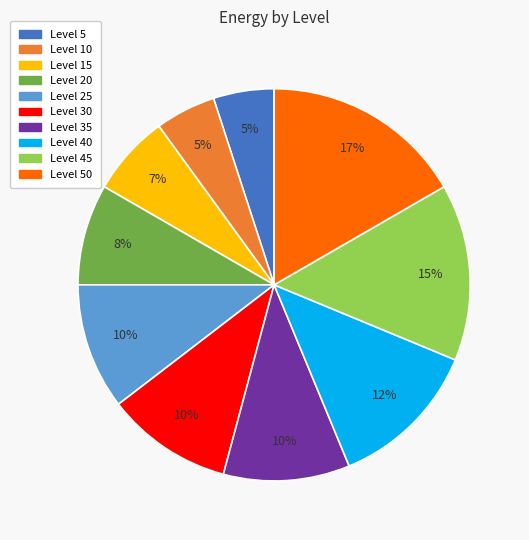

To the nearest percent, what is the difference between the largest and smallest slice percentages?

12%